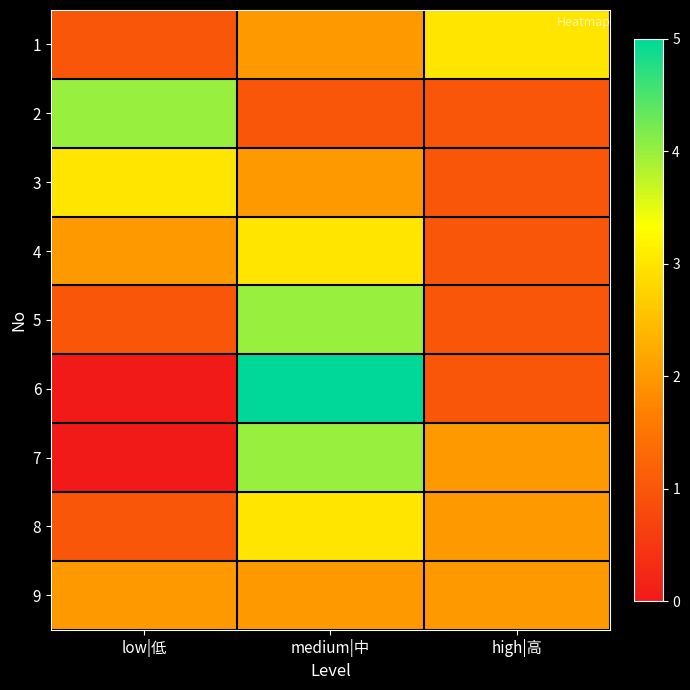

Reading right to left, transcribe all the data shown in this chart.

1: high|高=3	medium|中=2	low|低=1
2: high|高=1	medium|中=1	low|低=4
3: high|高=1	medium|中=2	low|低=3
4: high|高=1	medium|中=3	low|低=2
5: high|高=1	medium|中=4	low|低=1
6: high|高=1	medium|中=5	low|低=0
7: high|高=2	medium|中=4	low|低=0
8: high|高=2	medium|中=3	low|低=1
9: high|高=2	medium|中=2	low|低=2